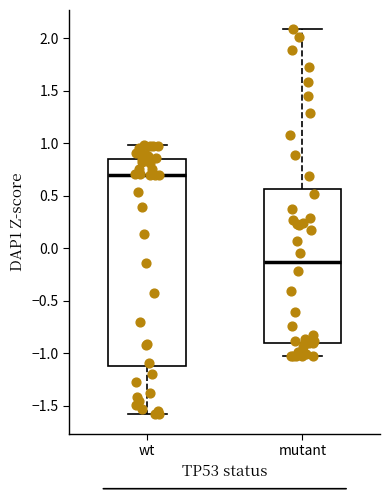

Reading left to right, read every box against the y-axis: the position of its median line, the range the box covers, and the ends of its whiskers. The values are not printed on the chart, so give them approximately, as read against the axis.

wt: median 0.70, box -1.10 to 0.85, whiskers -1.60 to 1.00
mutant: median -0.15, box -0.90 to 0.55, whiskers -1.05 to 2.10